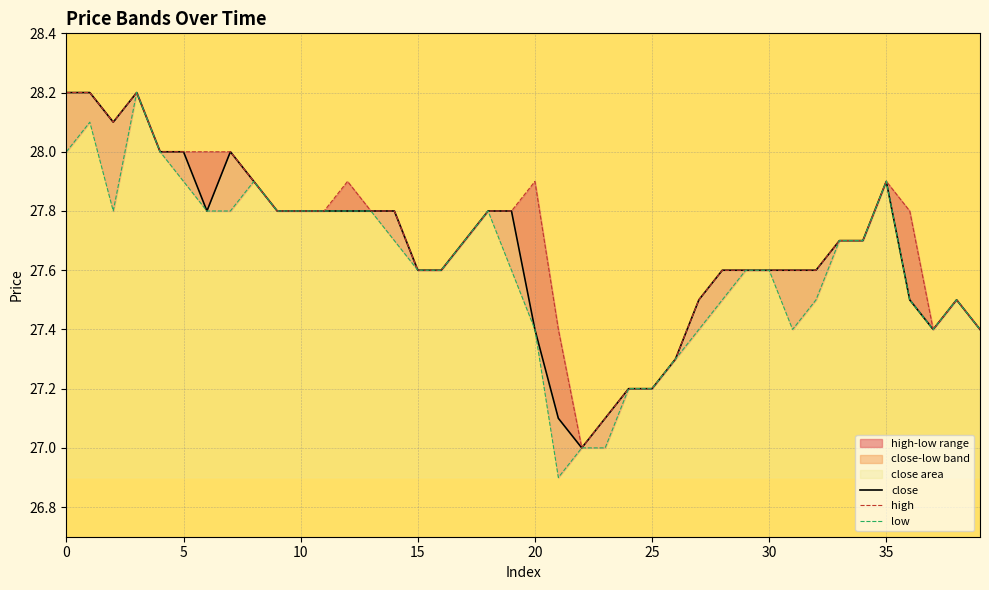

True or false: close and high cross at least once.

False